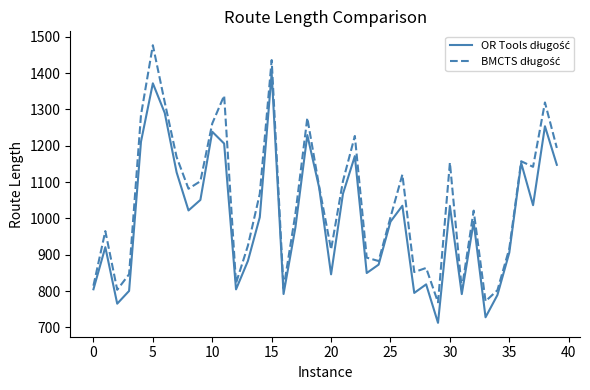

What is the maximum value shown in the chart?

1476.6